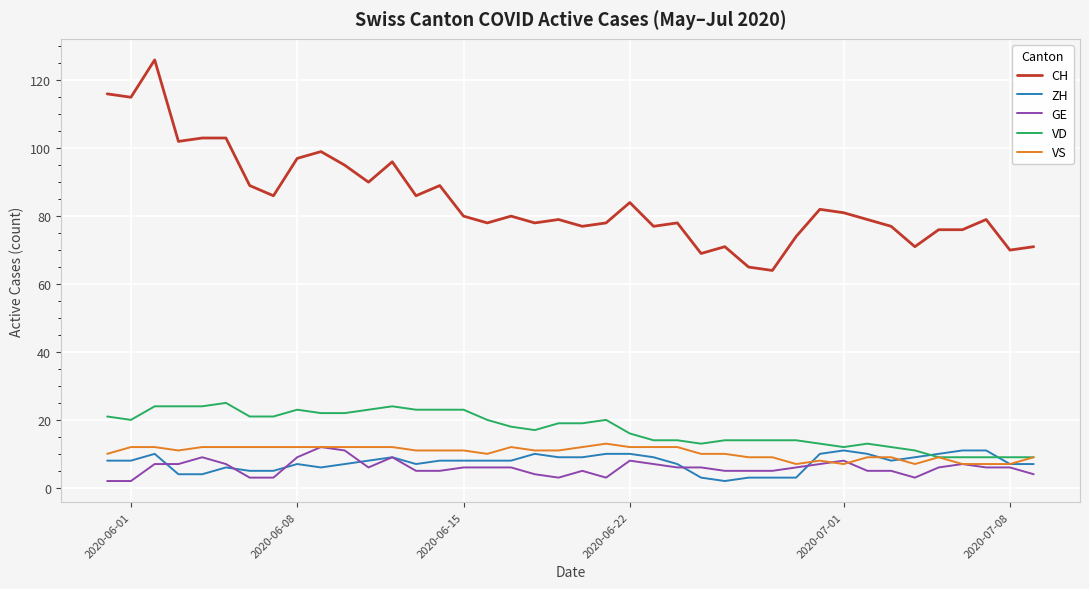

True or false: CH and ZH intersect in this chart.

False